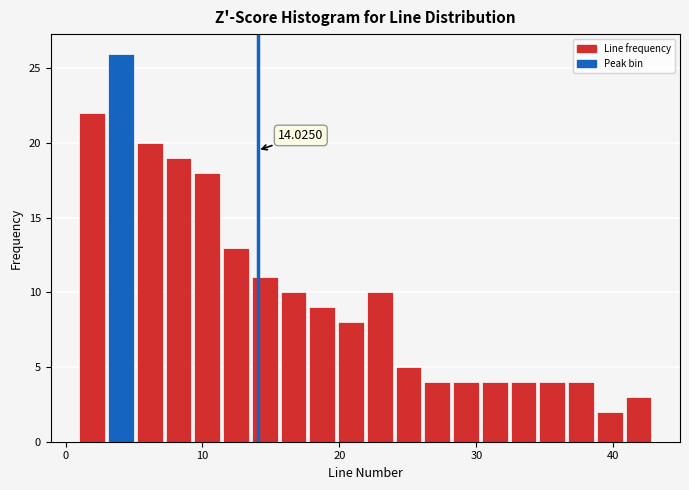

Read against the x-axis, roughly where is the centre of the tallest bar?

4